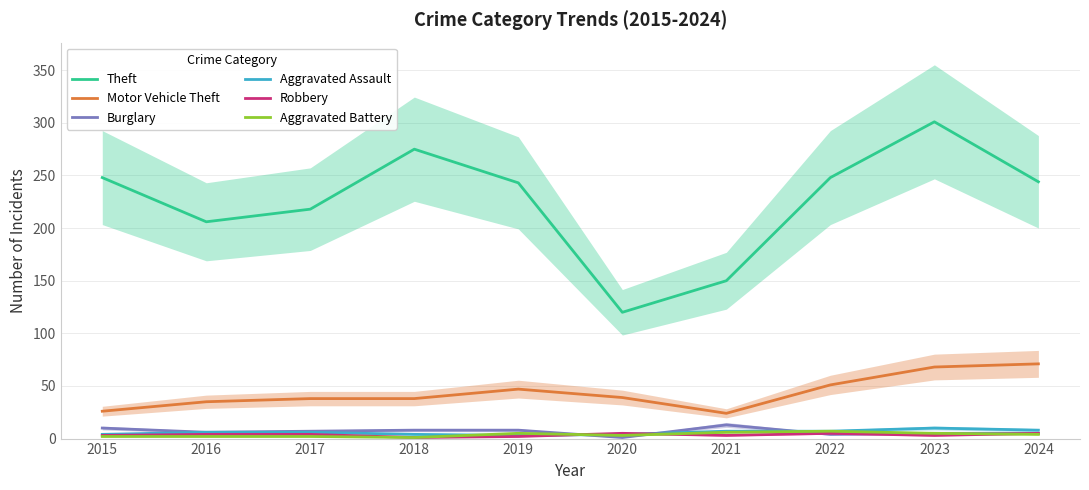

How many lines are shown in the chart?

6